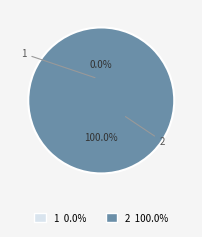

To the nearest percent, what is the difference between the largest and smallest slice percentages?

100%